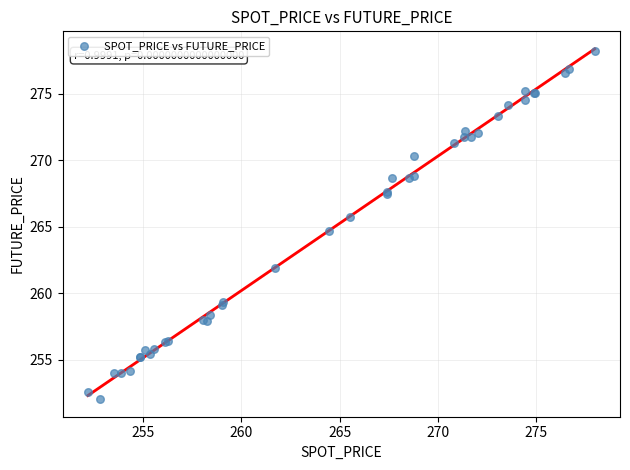

What Y value in the scatter plot is closest to 265?

264.7